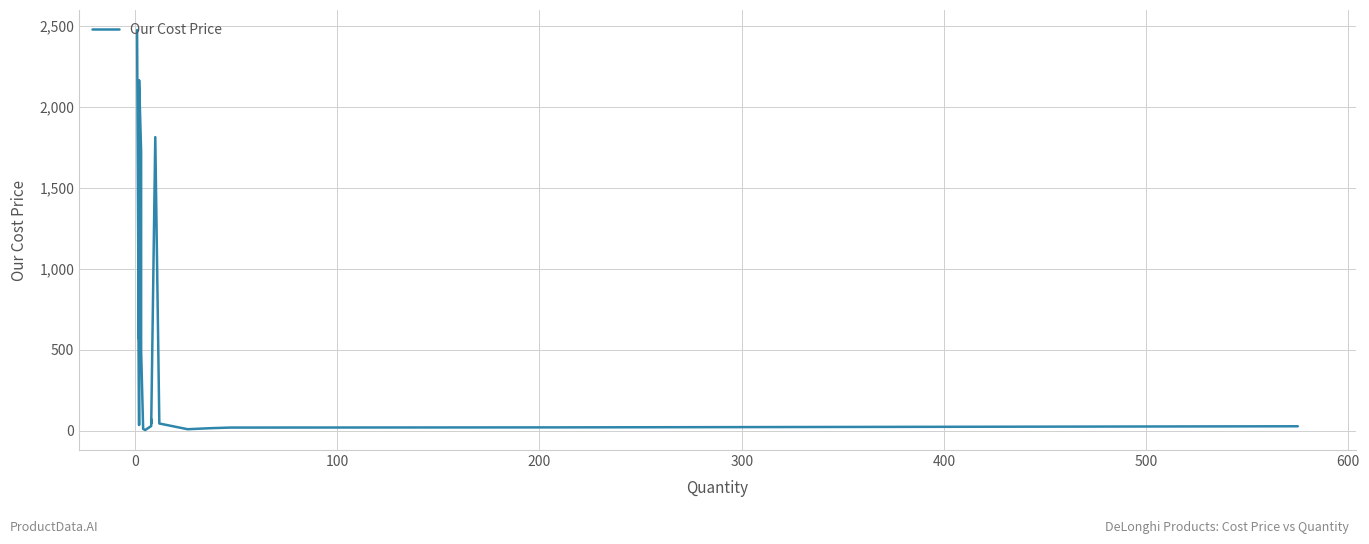

What is the greatest value displayed?

2475.0